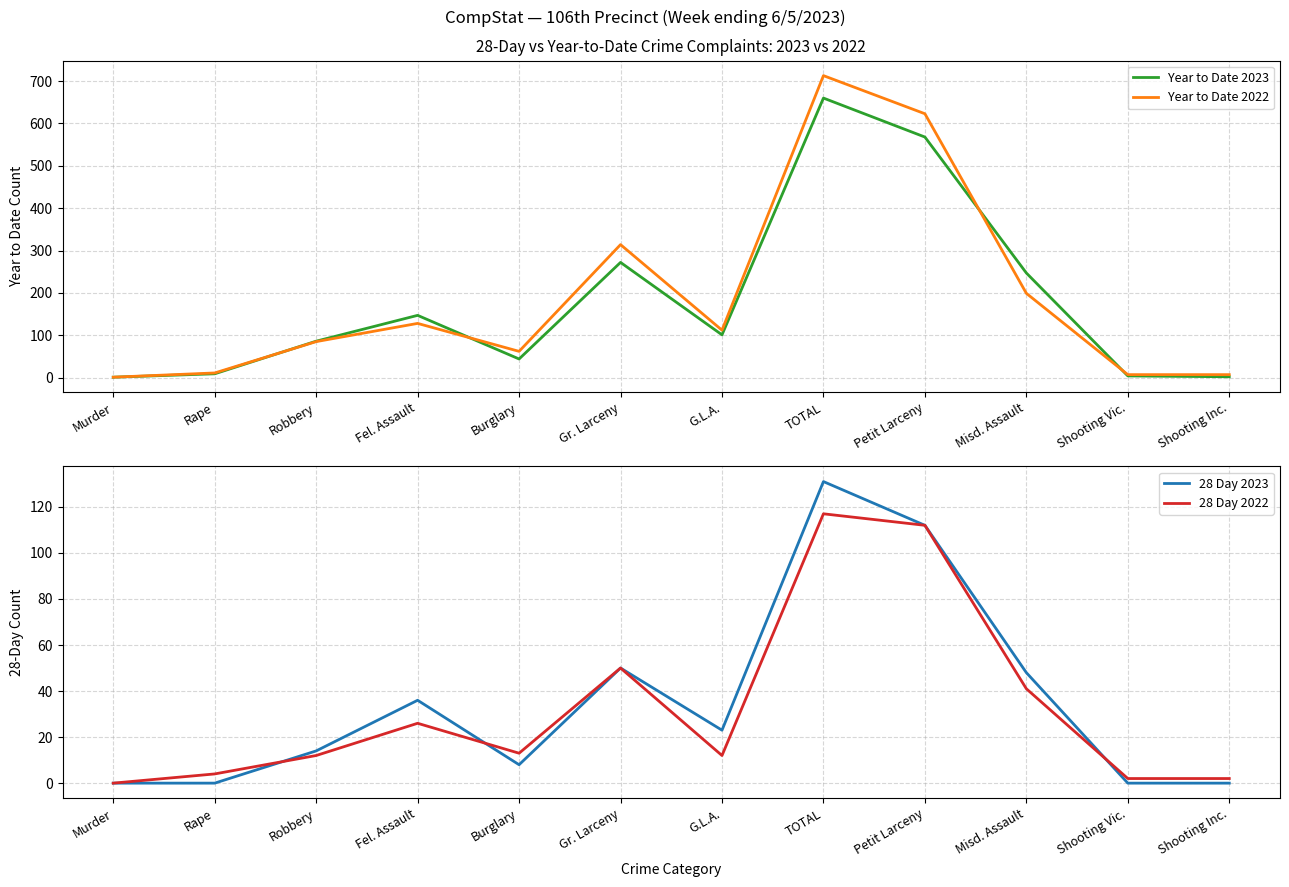

What is the difference between the 28 Day 2023 values at Rape and TOTAL?

131